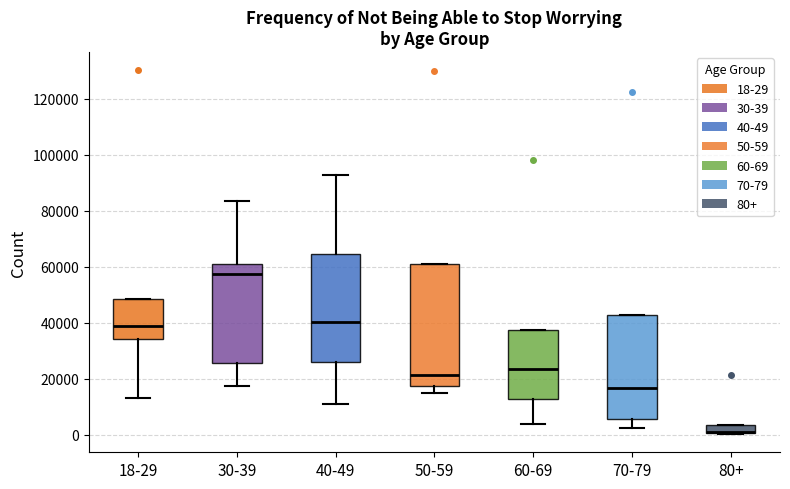

Where does the lower whisker of the box for 60-69 end on the y-axis? The values are not printed on the chart, so give them approximately, as read against the axis.

4000